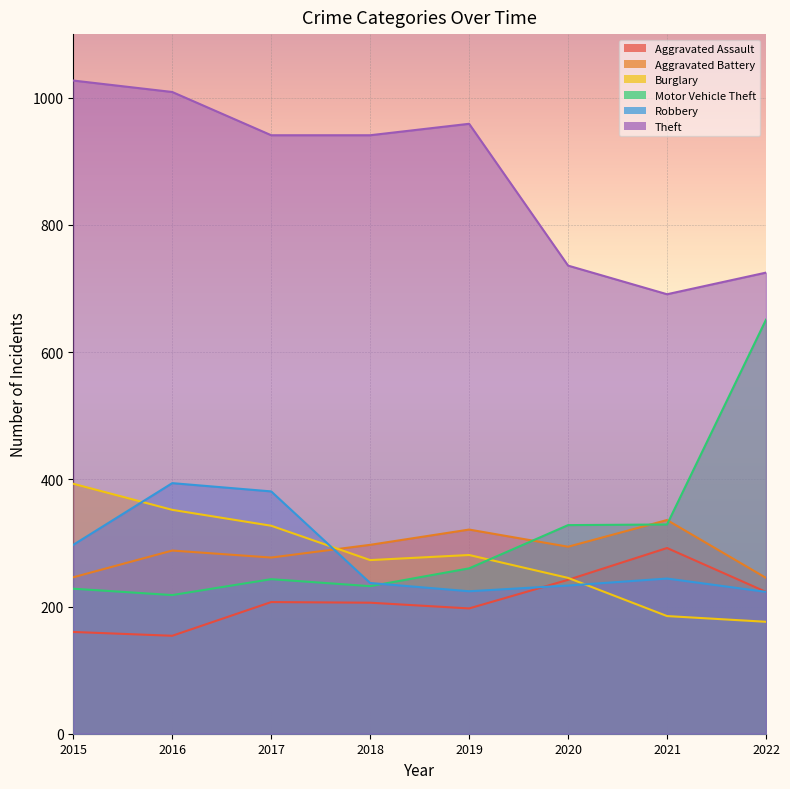

Is it true that Aggravated Battery equals 185 at 2018?

False